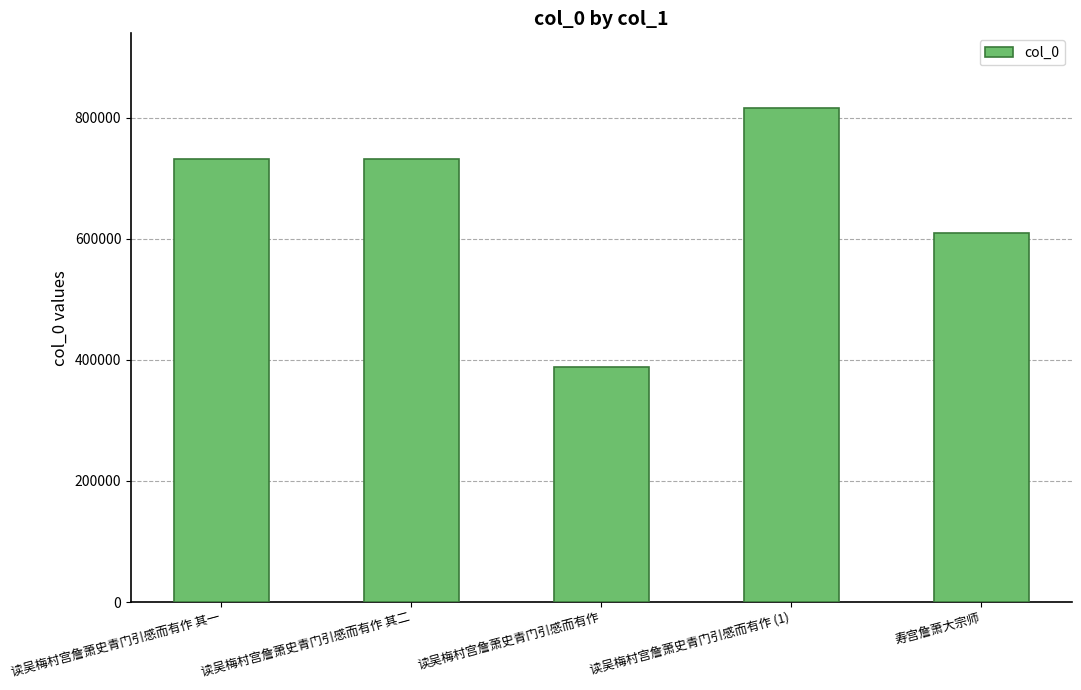

What is the smallest value displayed?

388299